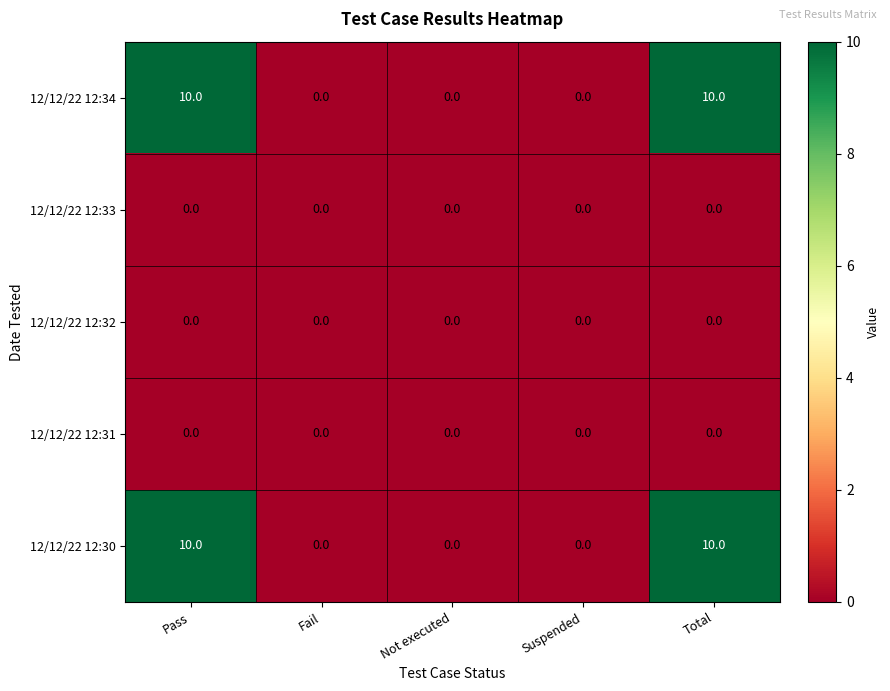

Is it true that 12/12/22 12:31 equals 0 at Not executed?

True